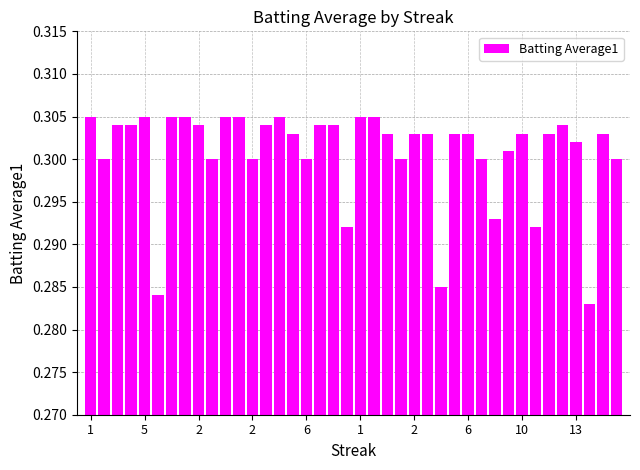

What is the sum of all values?

12.0